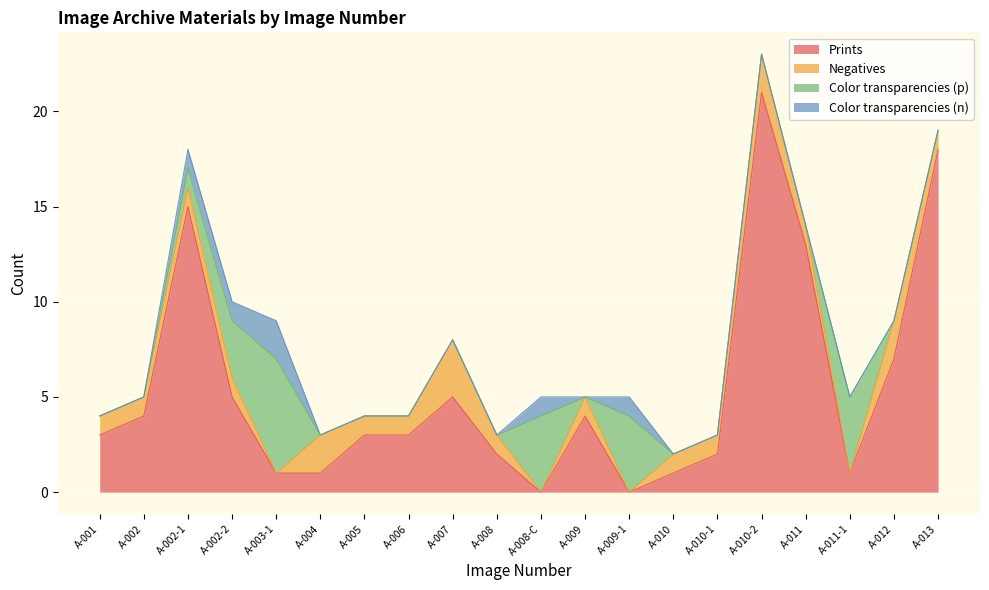

True or false: Prints has more than 0 points higher than both neighbors.

True